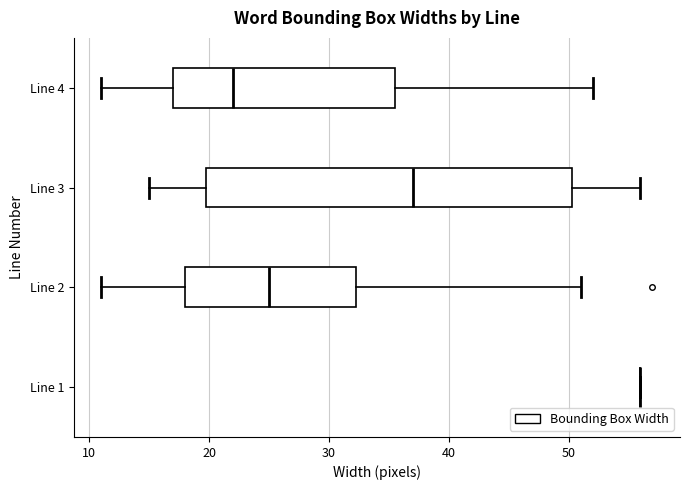

Comparing the boxes themselves (not the whiskers), which one is the widest?

Line 3